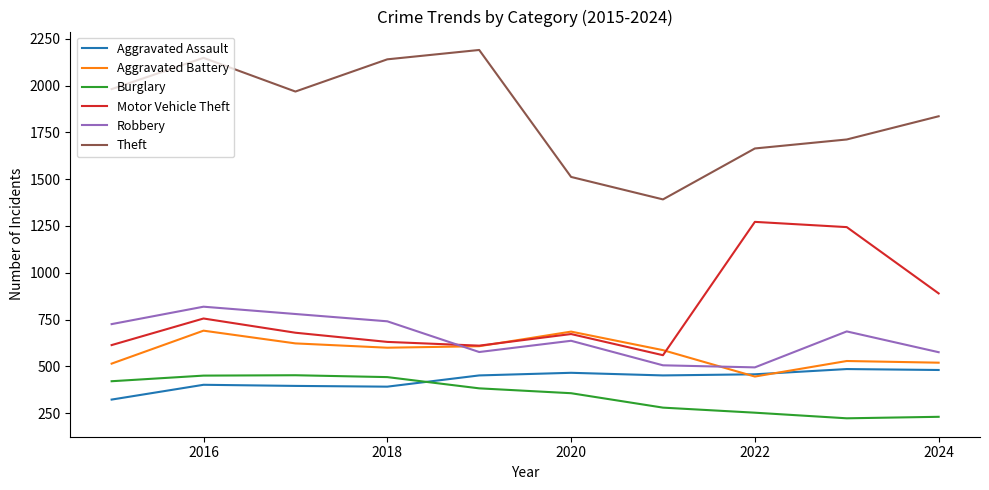

Which series has the largest range (max minus min)?

Theft